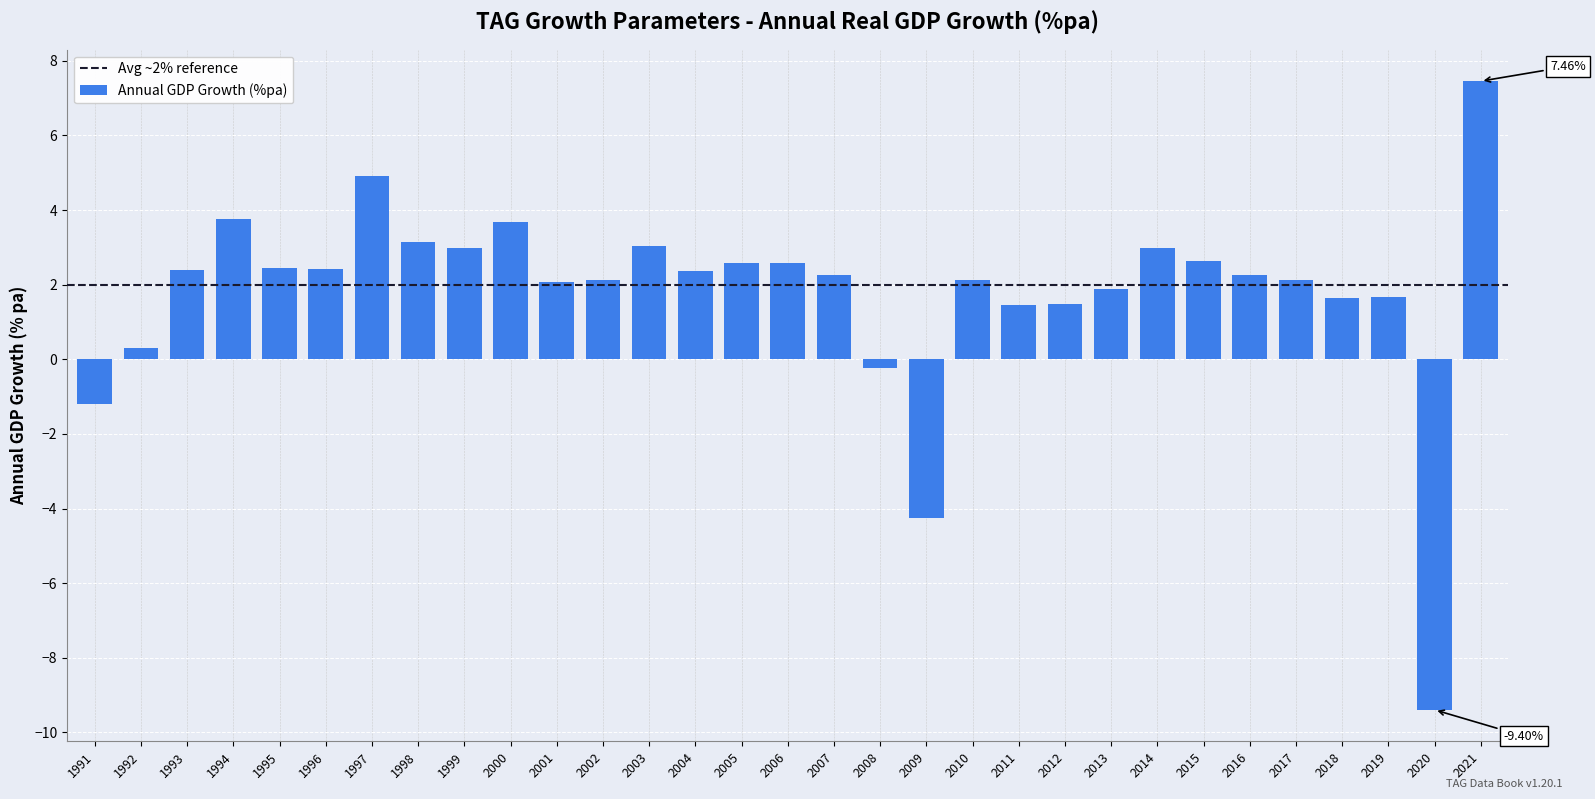

What is the sum of the values at 2010 and 2006?

4.7